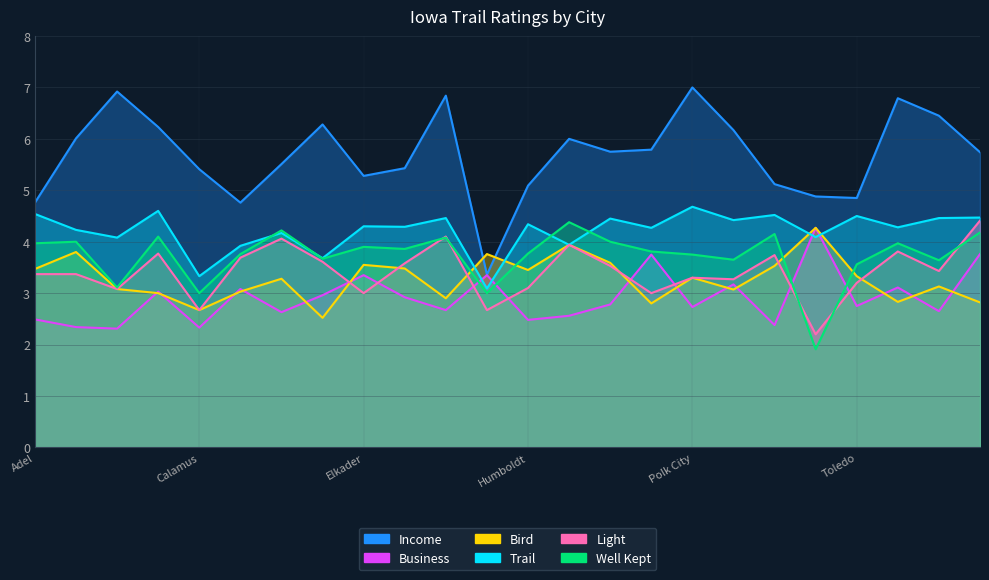

True or false: Trail and Bird cross at least once.

True